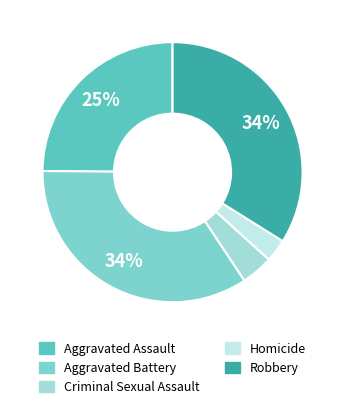

Is it true that Robbery is 34% of the pie?

True